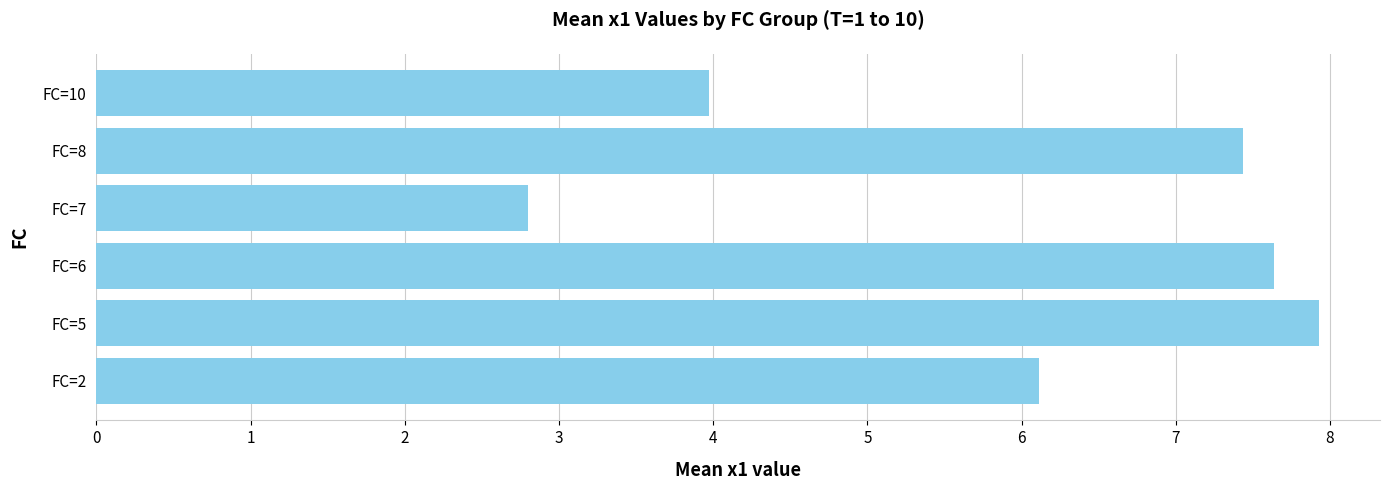

The chart shows a value of 2.5 at FC=2. True or false?

False